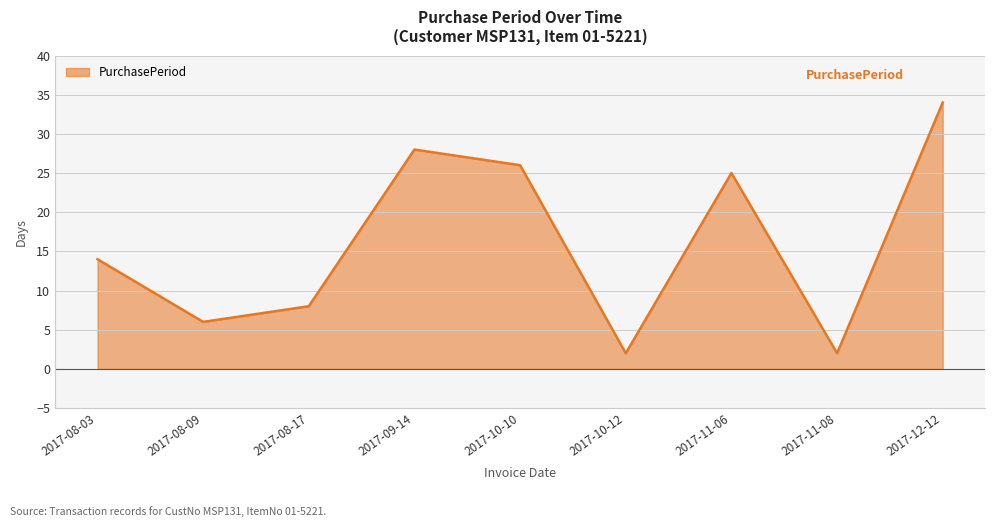

Which has a higher value, 2017-10-12 or 2017-10-10?

2017-10-10